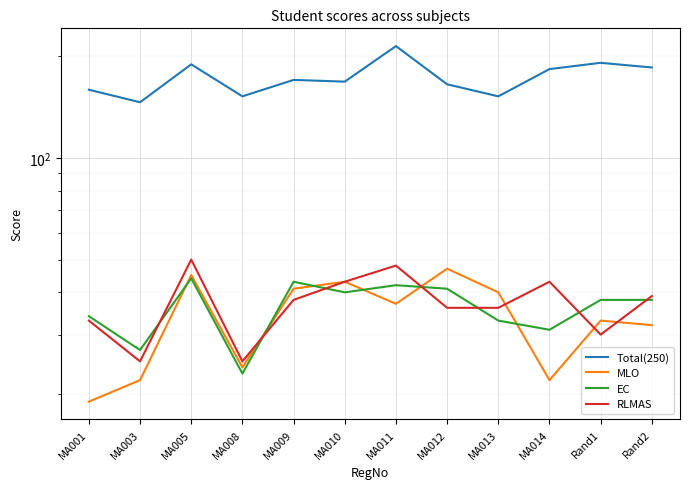

Is this an area chart (filled region under the line)?

No